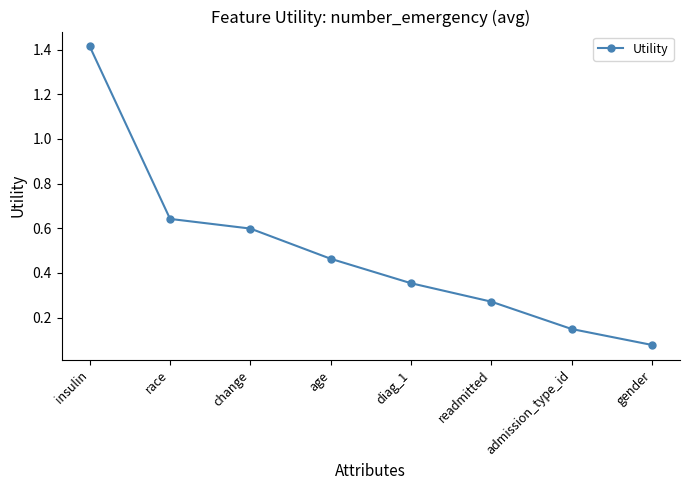

Where is the data nearest to the value 0?

gender